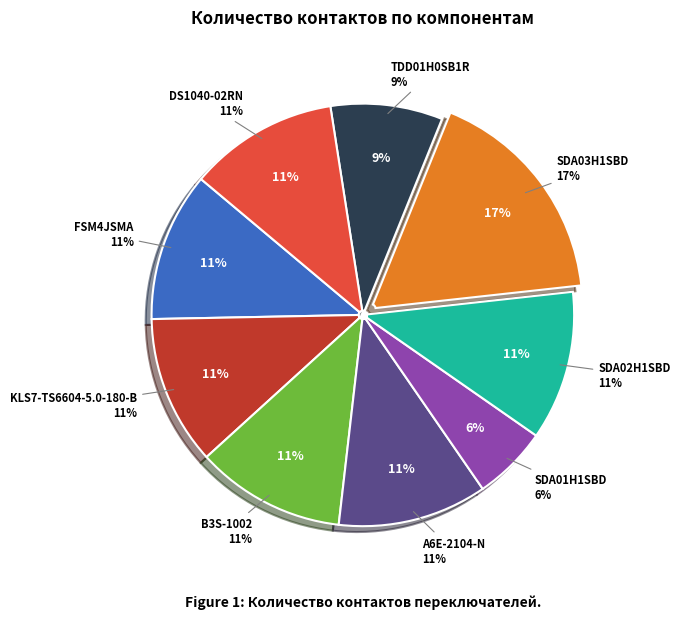

Does TDD01H0SB1R represent more than half of the total?

No